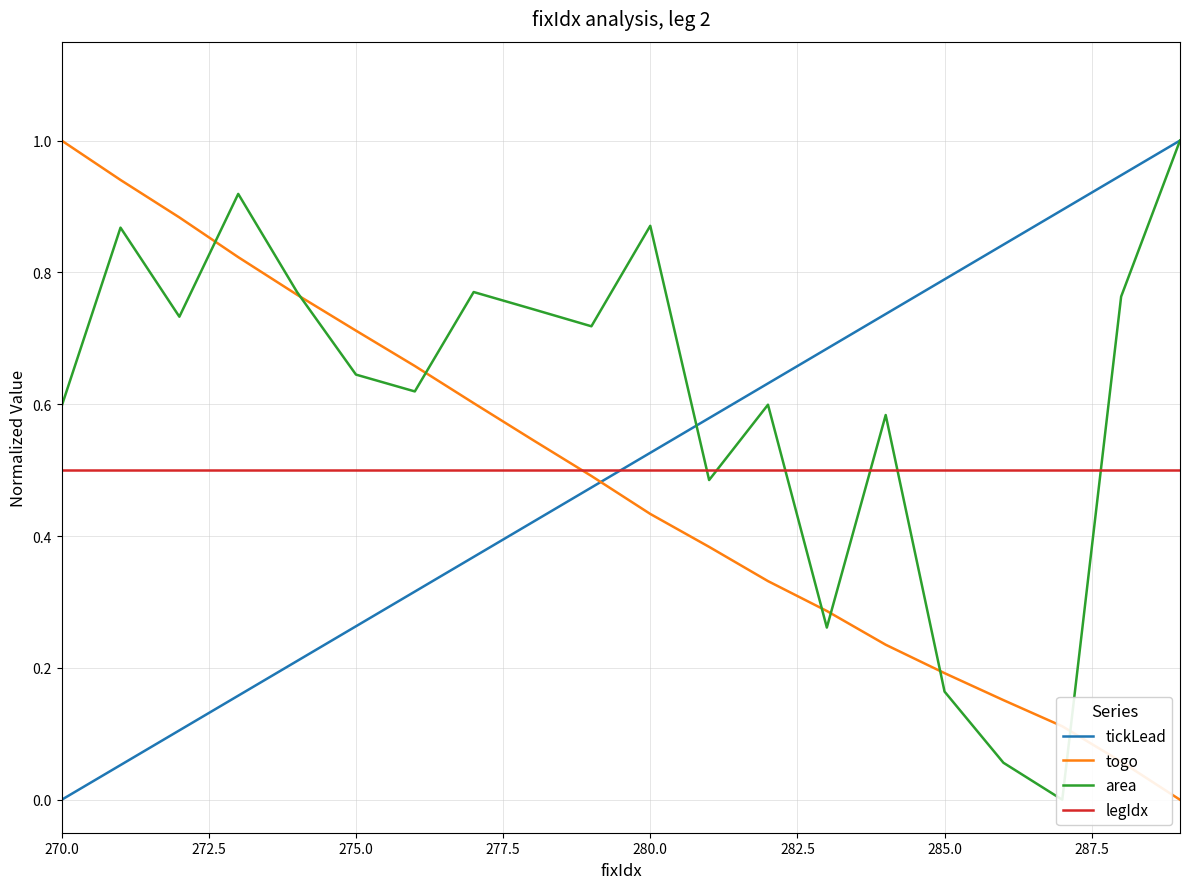

List the series in order of their peak value, highest first.

tickLead, togo, area, legIdx